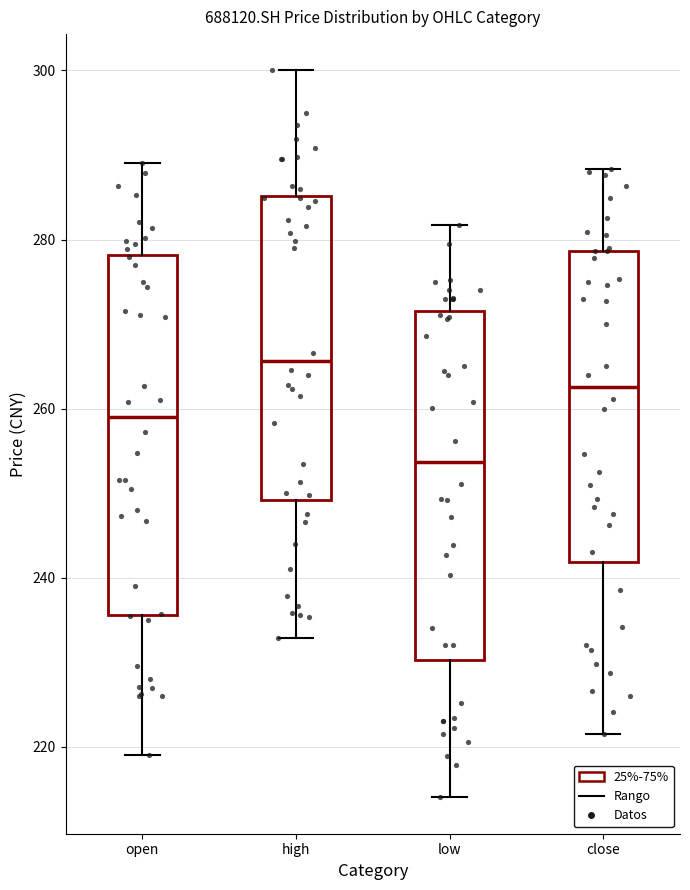

Where does the lower whisker of the box for high end on the y-axis? The values are not printed on the chart, so give them approximately, as read against the axis.

232